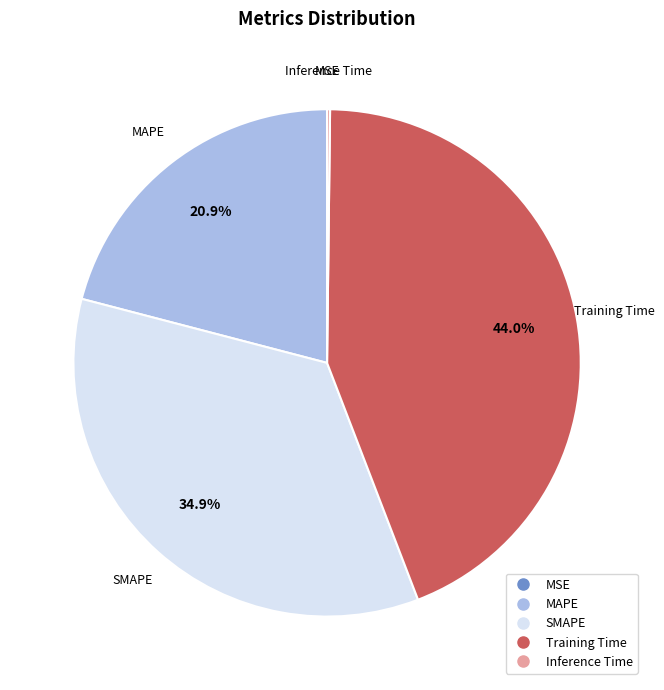

What is the total percentage of SMAPE and MAPE?

55.8%